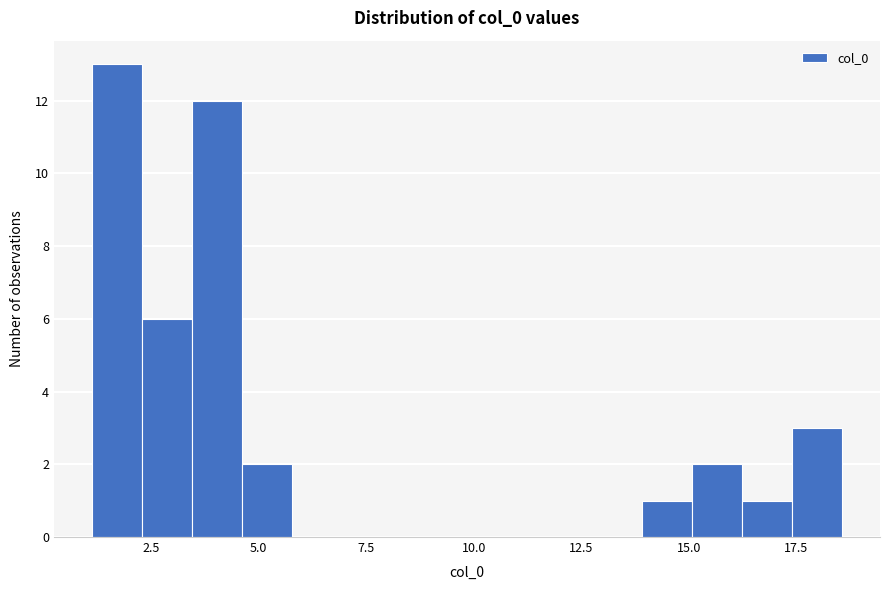

Around what value on the x-axis is the tallest bar? Give the approximate position of its centre, as read against the axis.

1.5